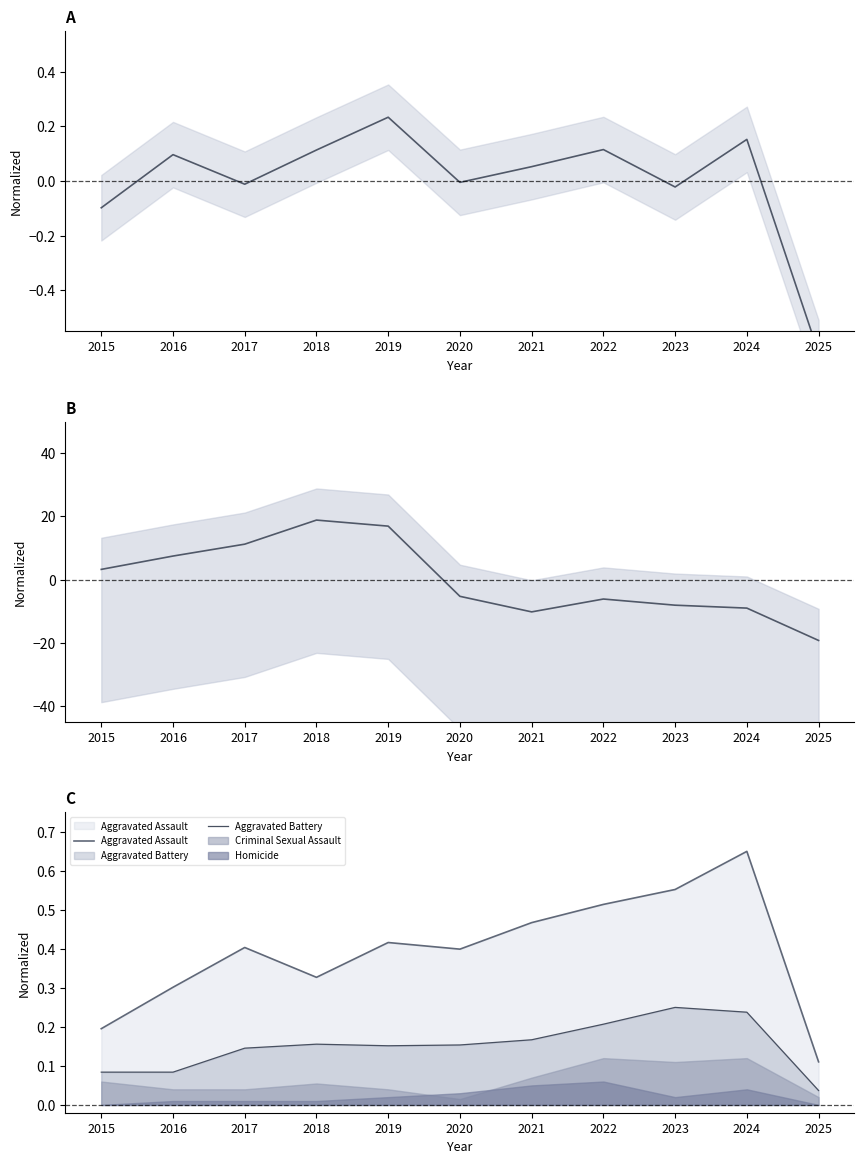

Which label corresponds to the smallest value in the chart?

2025